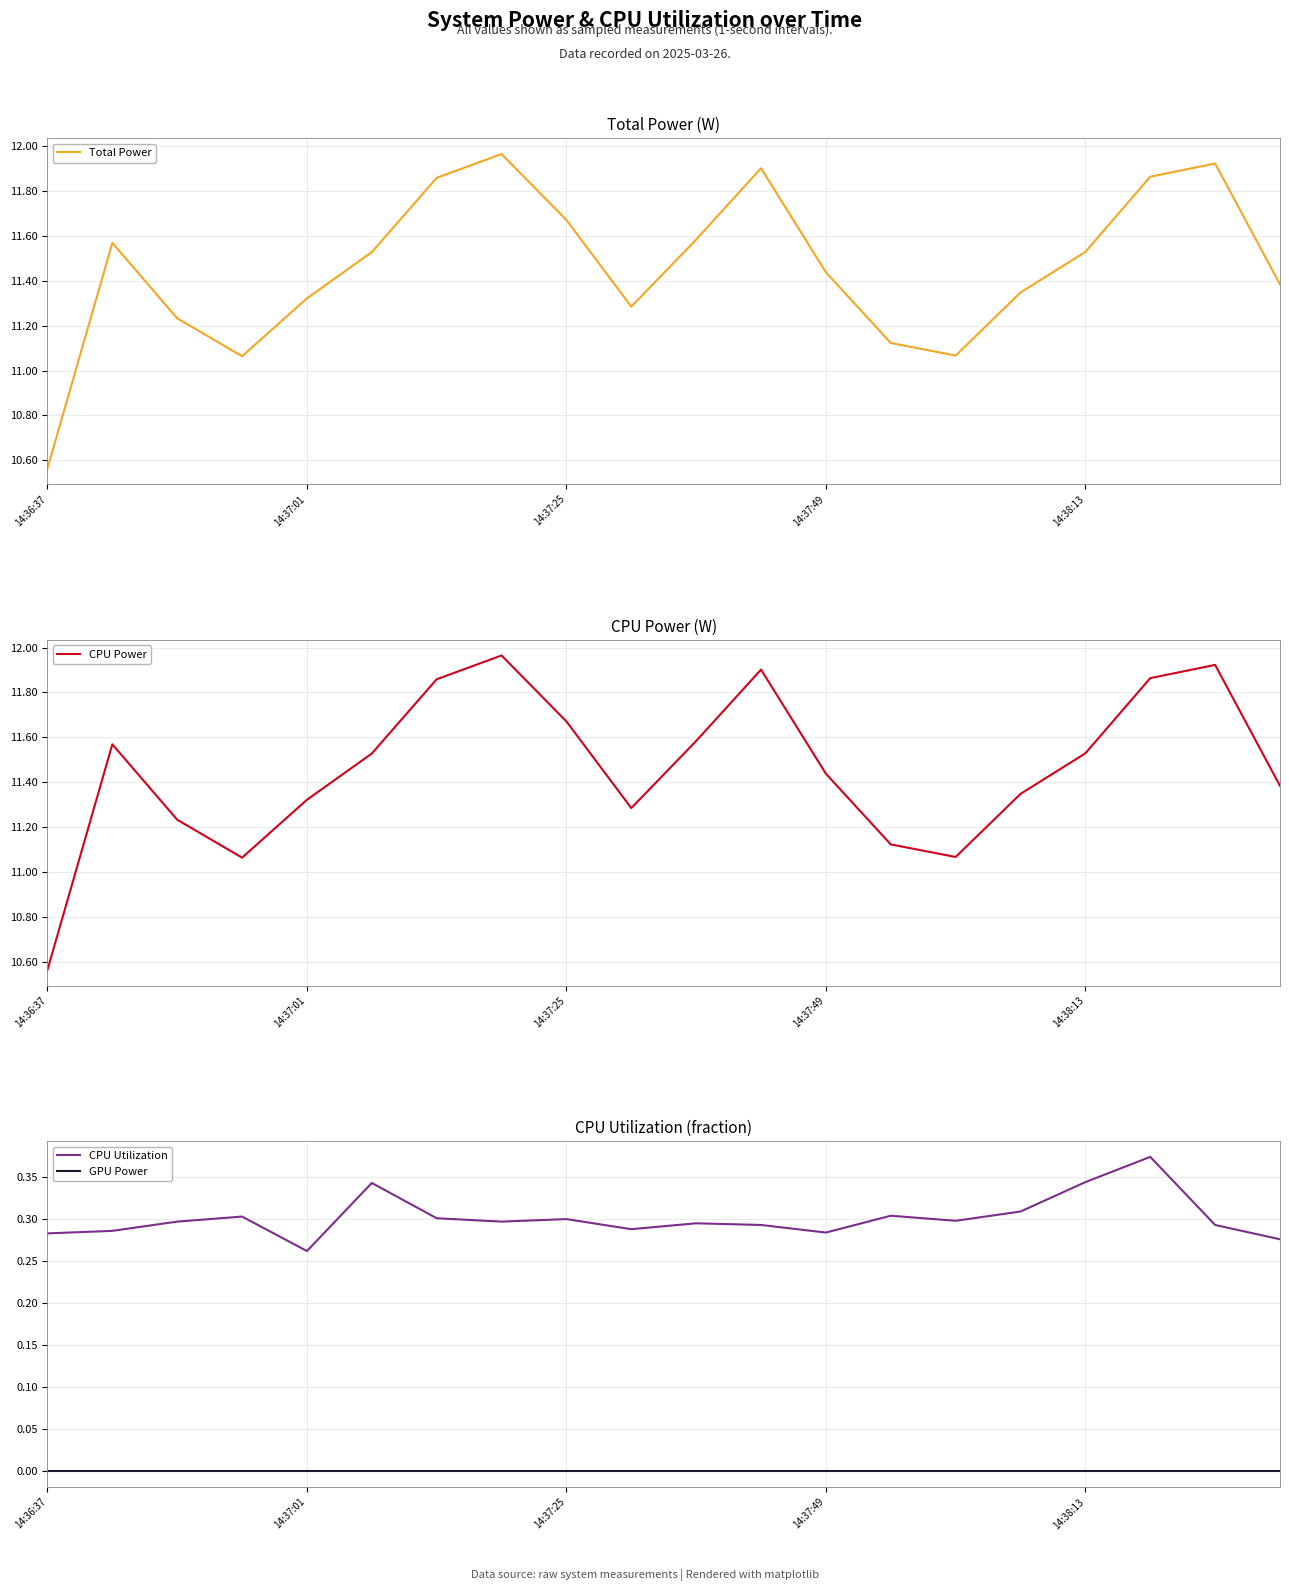

At which label does Total Power reach its minimum?

14:36:37